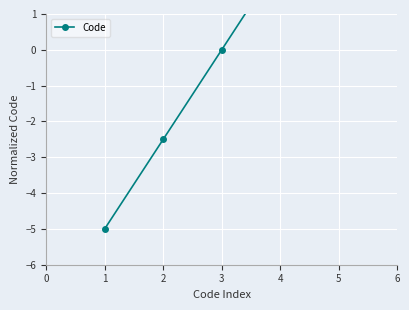

How many lines are shown in the chart?

1